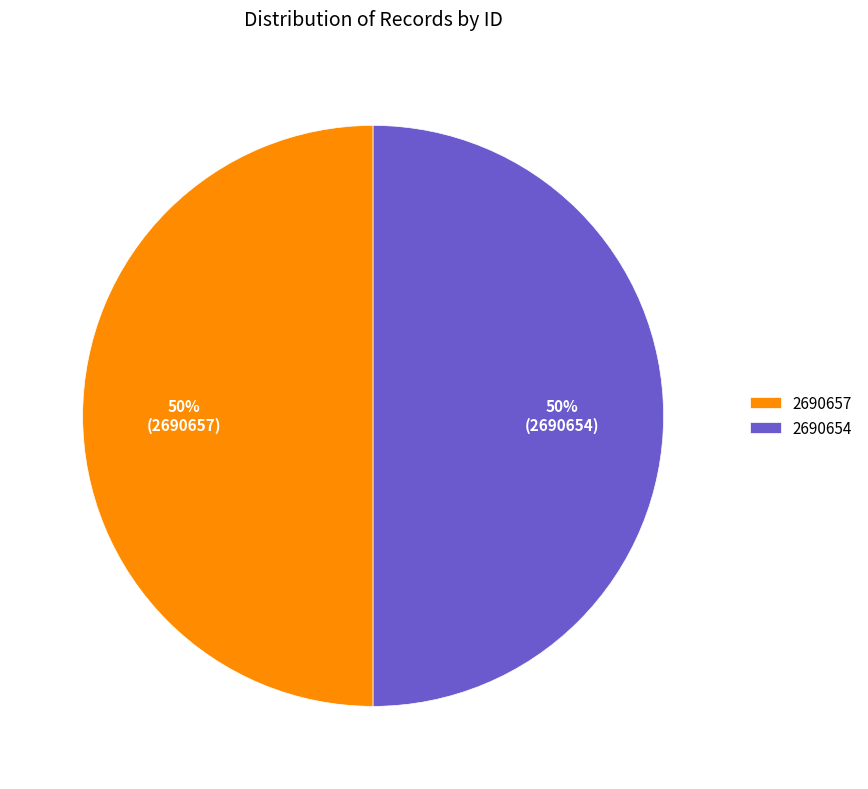

To the nearest percent, what is the combined percentage of 2690654 and 2690657?

100%